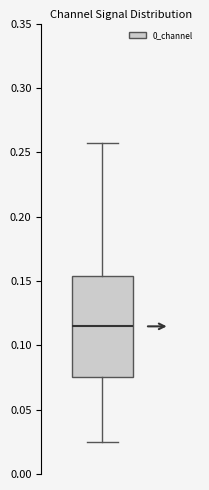

Read this box plot against the y-axis: the position of the median line, the range covered by the box, and the ends of both whiskers. The values are not printed on the chart, so give them approximately, as read against the axis.

median 0.115, box 0.075 to 0.155, whiskers 0.025 to 0.255